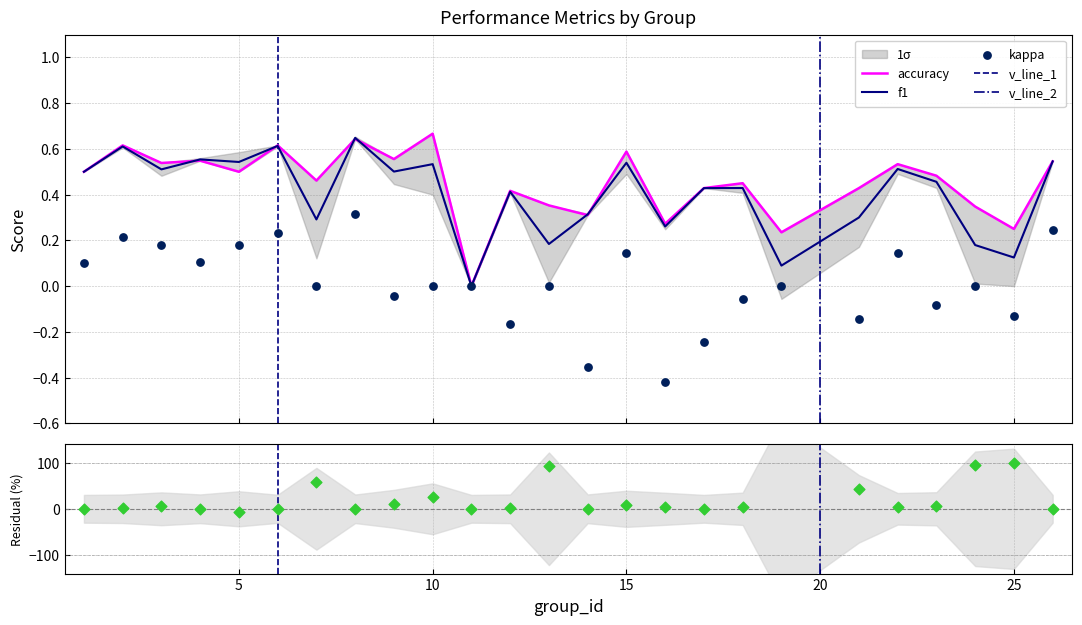

What are all the series names shown in the legend?

f1, accuracy, kappa